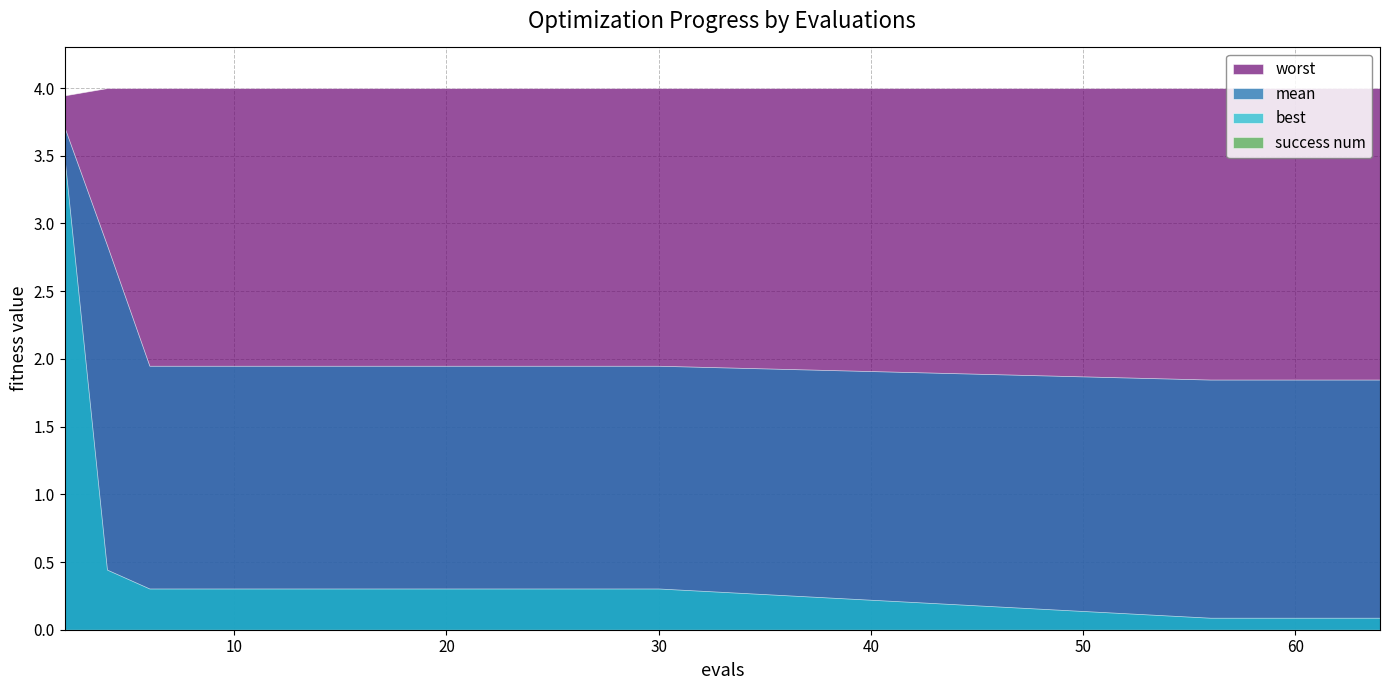

At 2, list the series in order from largest to smallest.

worst, mean, best, success num